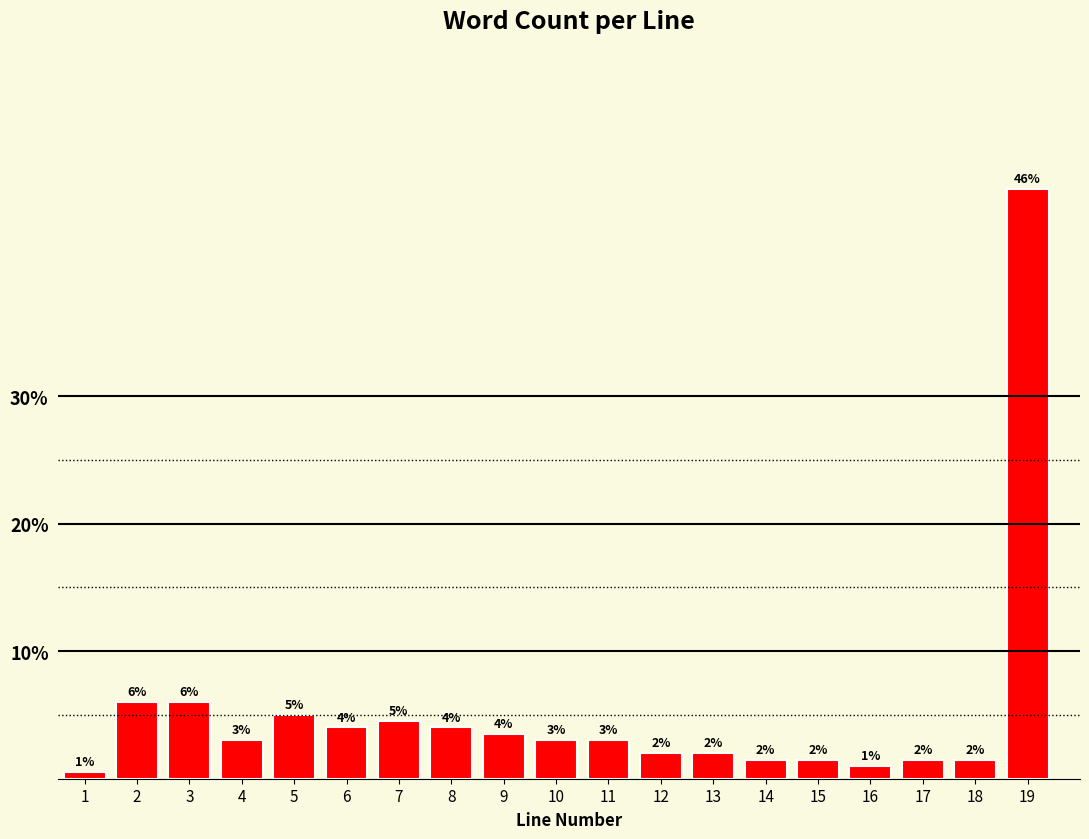

Between 19 and 16, which is larger?

19